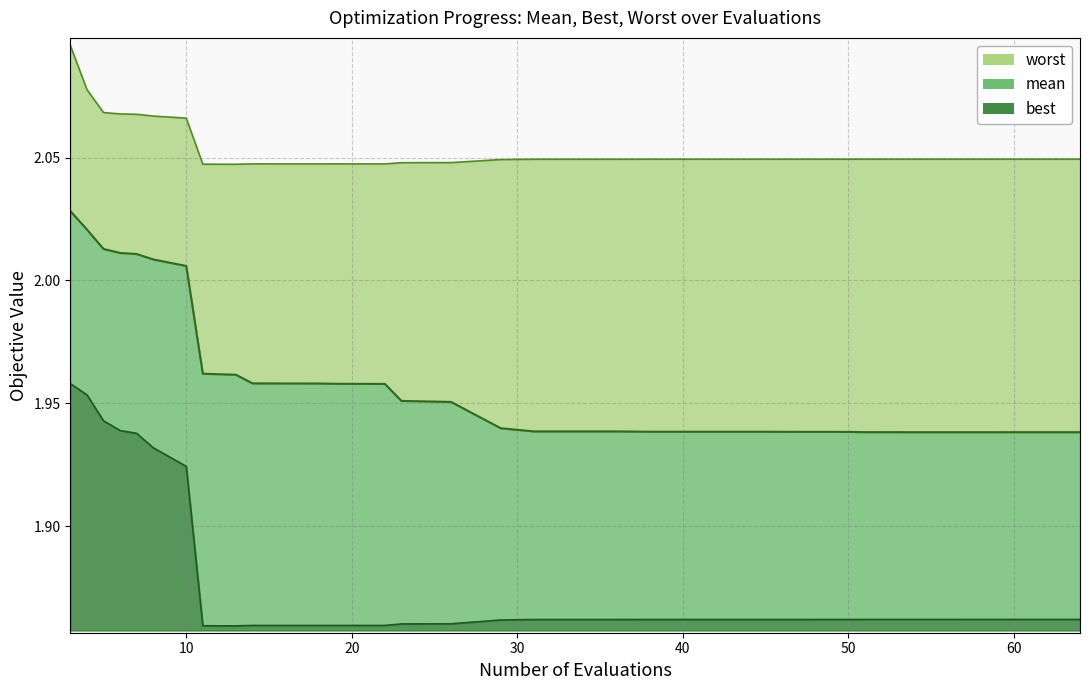

True or false: worst and mean cross at least once.

False